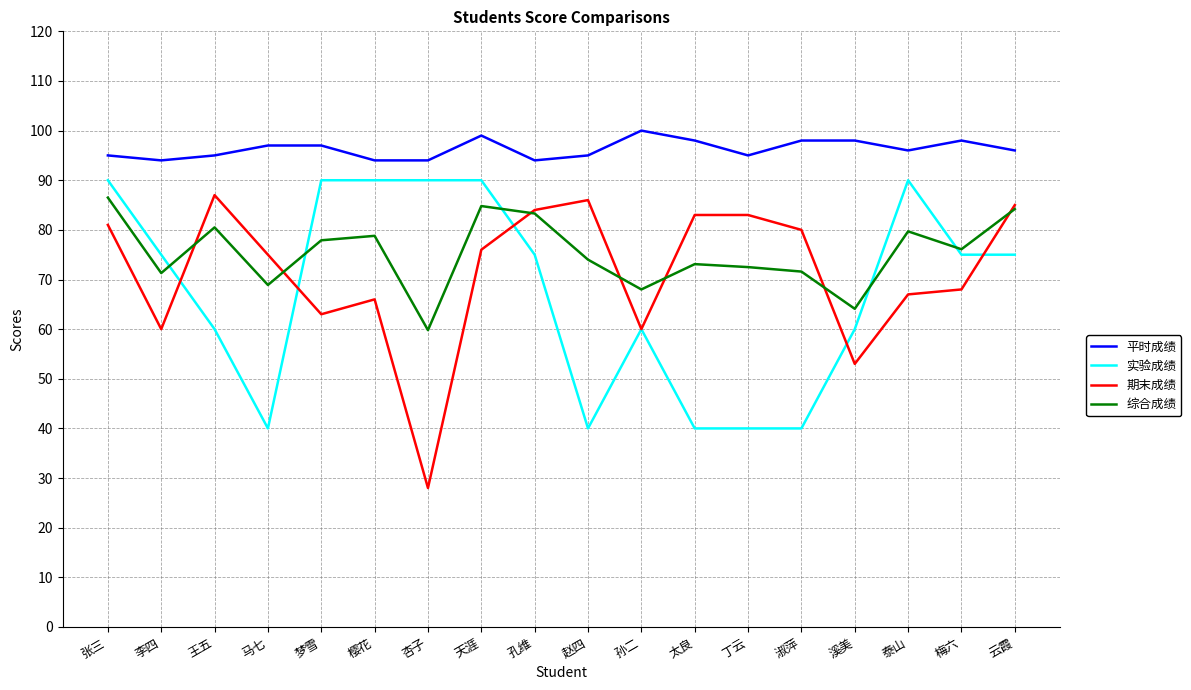

What is the difference between the maximum and minimum values in the 平时成绩 series?

6.0